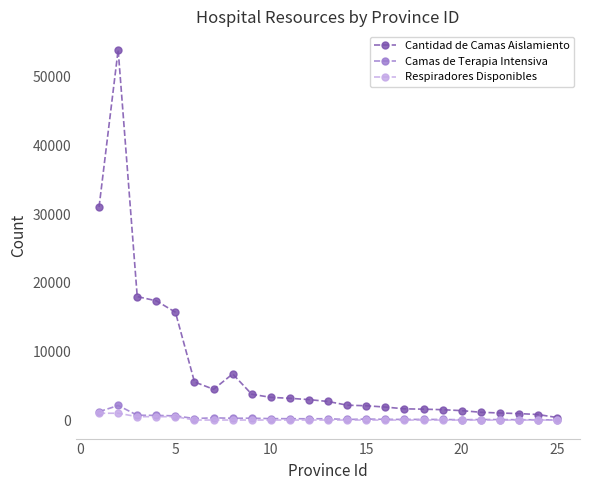

What is the greatest value displayed?

53940